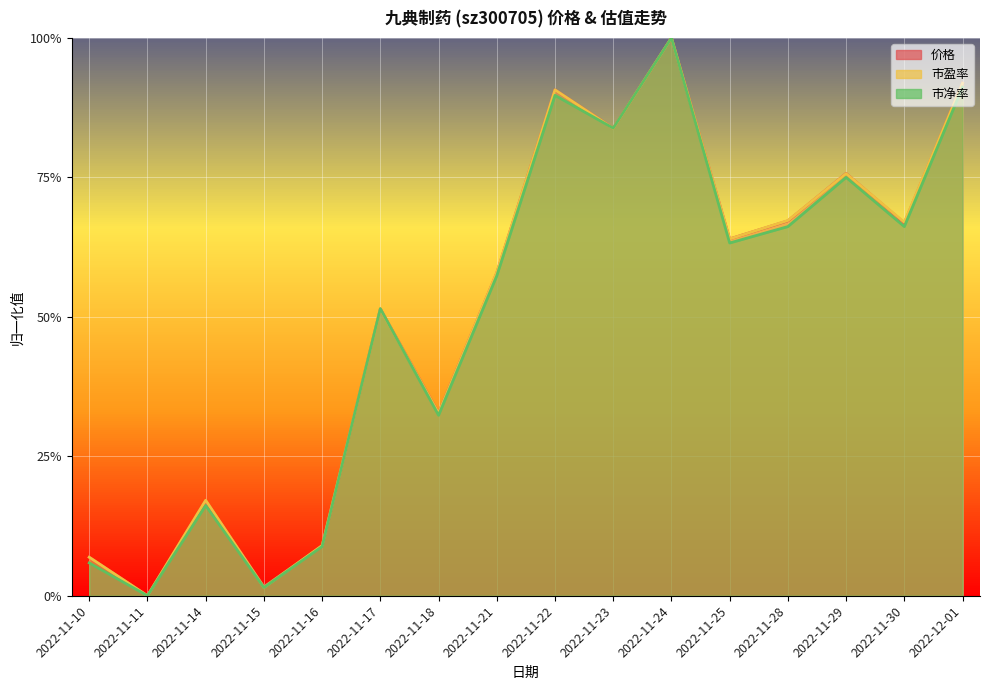

Which label corresponds to the largest value in the chart?

2022-11-24